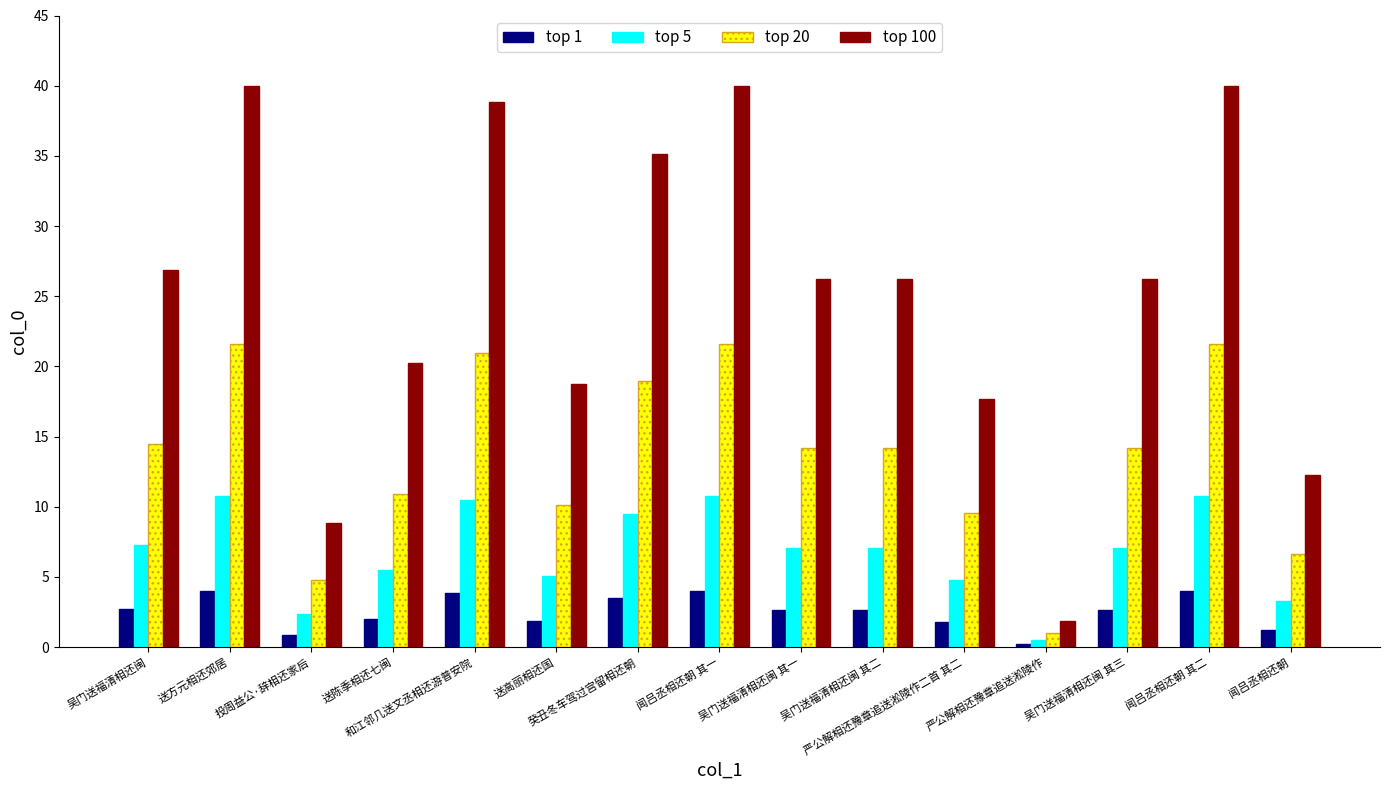

True or false: top 5 has a value of 18.3 at 闻吕丞相还朝 其一.

False